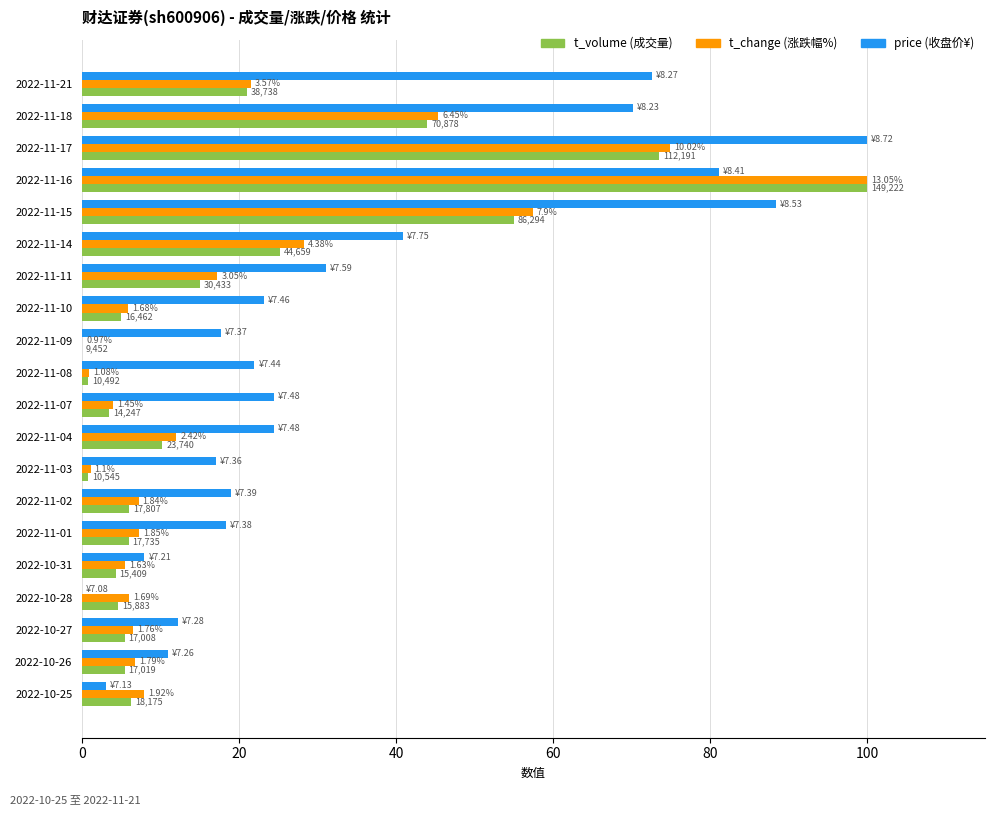

What position from the right is 2022-10-31?

5